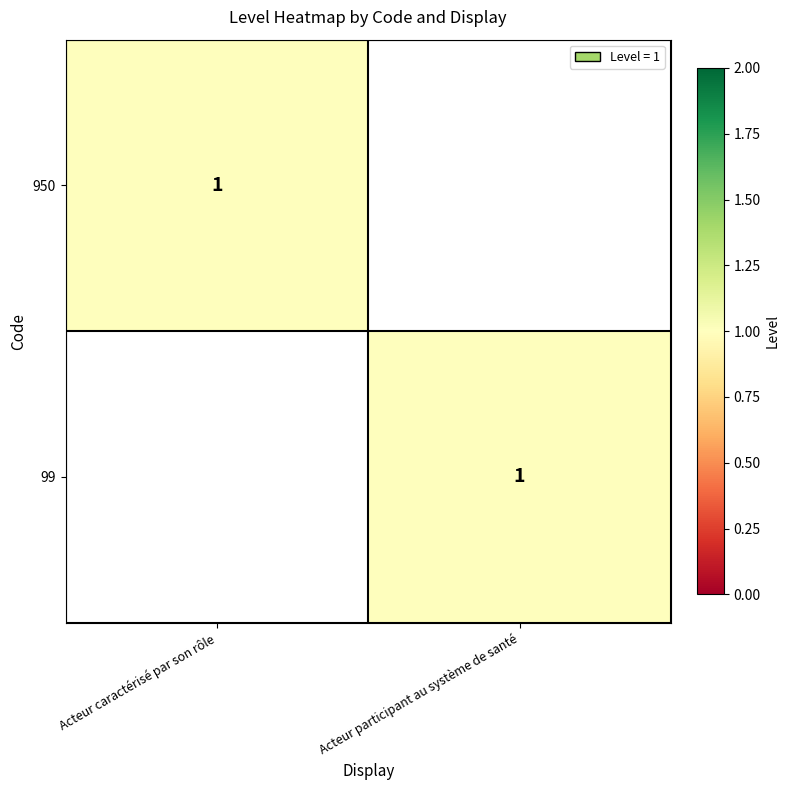

At how many categories does at least one series exceed 0?

2